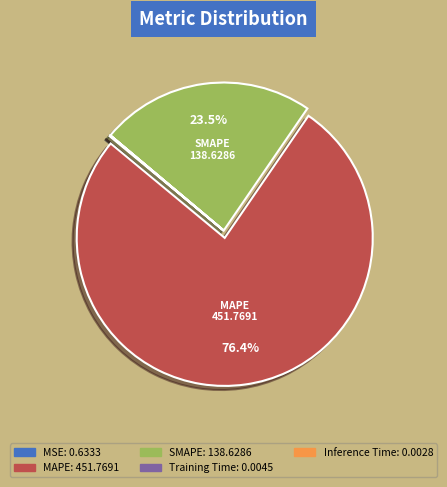

Which category has the biggest portion of the pie?

MAPE